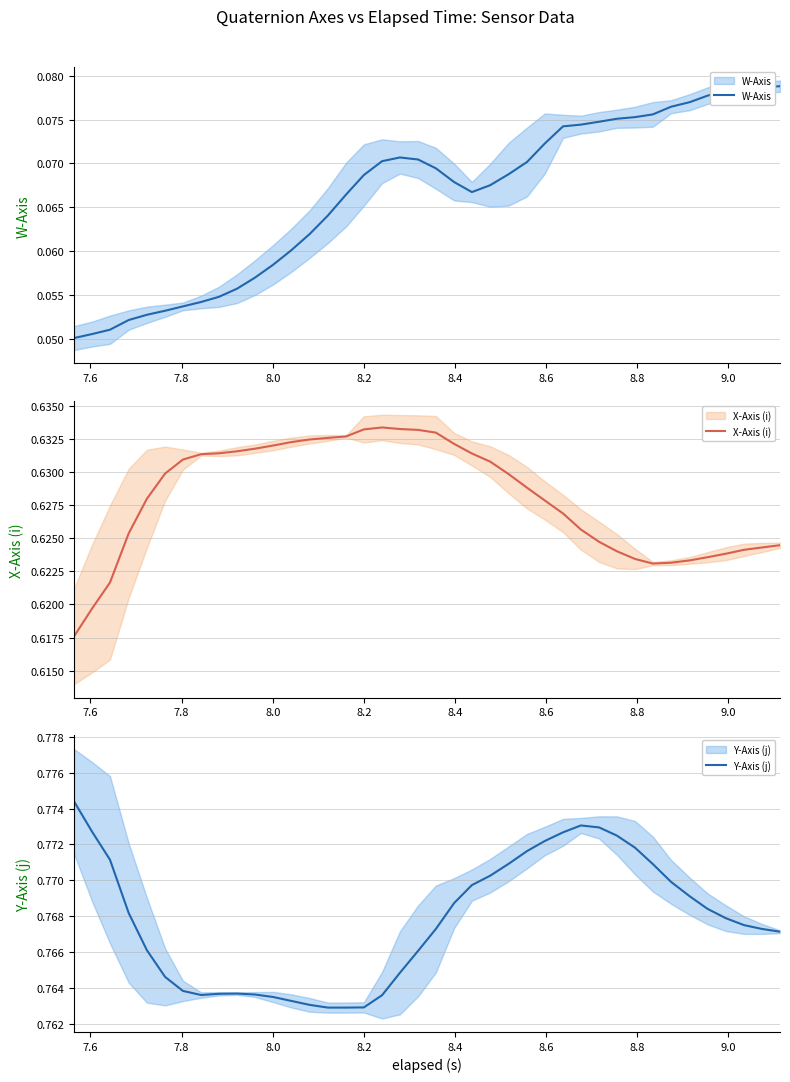

Reading right to left, what are all the values shown in this chart?

W-Axis: 0.1	0.1	0.1	0.1	0.1	0.1	0.1	0.1	0.1	0.1	0.1	0.1	0.1	0.1	0.1	0.1	0.1	0.1	0.1	0.1	0.1	0.1	0.1	0.1	0.1	0.1	0.1	0.1	0.1	0.1	0.1	0.1	0.1	0.1	0.1	0.1	0.1	0.1	0.1	0.1
X-Axis (i): 0.6	0.6	0.6	0.6	0.6	0.6	0.6	0.6	0.6	0.6	0.6	0.6	0.6	0.6	0.6	0.6	0.6	0.6	0.6	0.6	0.6	0.6	0.6	0.6	0.6	0.6	0.6	0.6	0.6	0.6	0.6	0.6	0.6	0.6	0.6	0.6	0.6	0.6	0.6	0.6
Y-Axis (j): 0.8	0.8	0.8	0.8	0.8	0.8	0.8	0.8	0.8	0.8	0.8	0.8	0.8	0.8	0.8	0.8	0.8	0.8	0.8	0.8	0.8	0.8	0.8	0.8	0.8	0.8	0.8	0.8	0.8	0.8	0.8	0.8	0.8	0.8	0.8	0.8	0.8	0.8	0.8	0.8